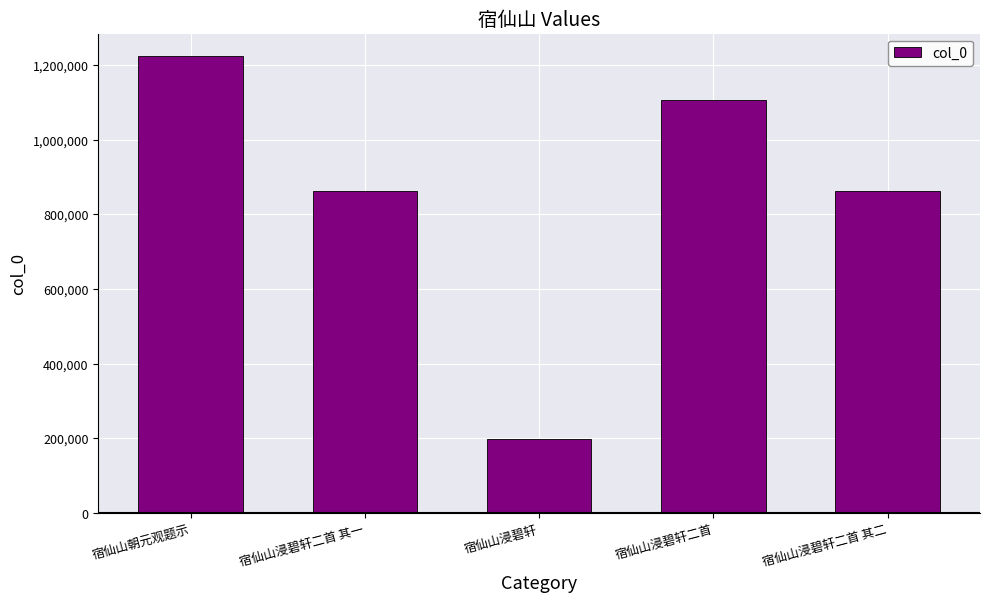

What position from the left is 宿仙山朝元观题示?

1